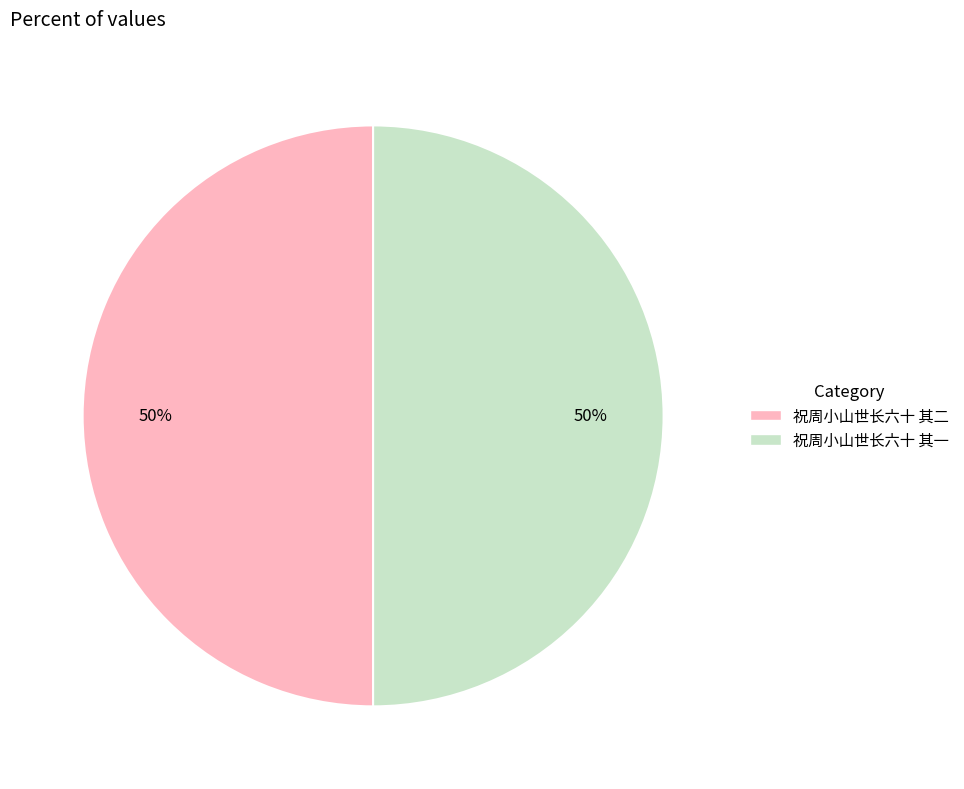

To the nearest percent, what percentage of the pie is 祝周小山世长六十 其二?

50%